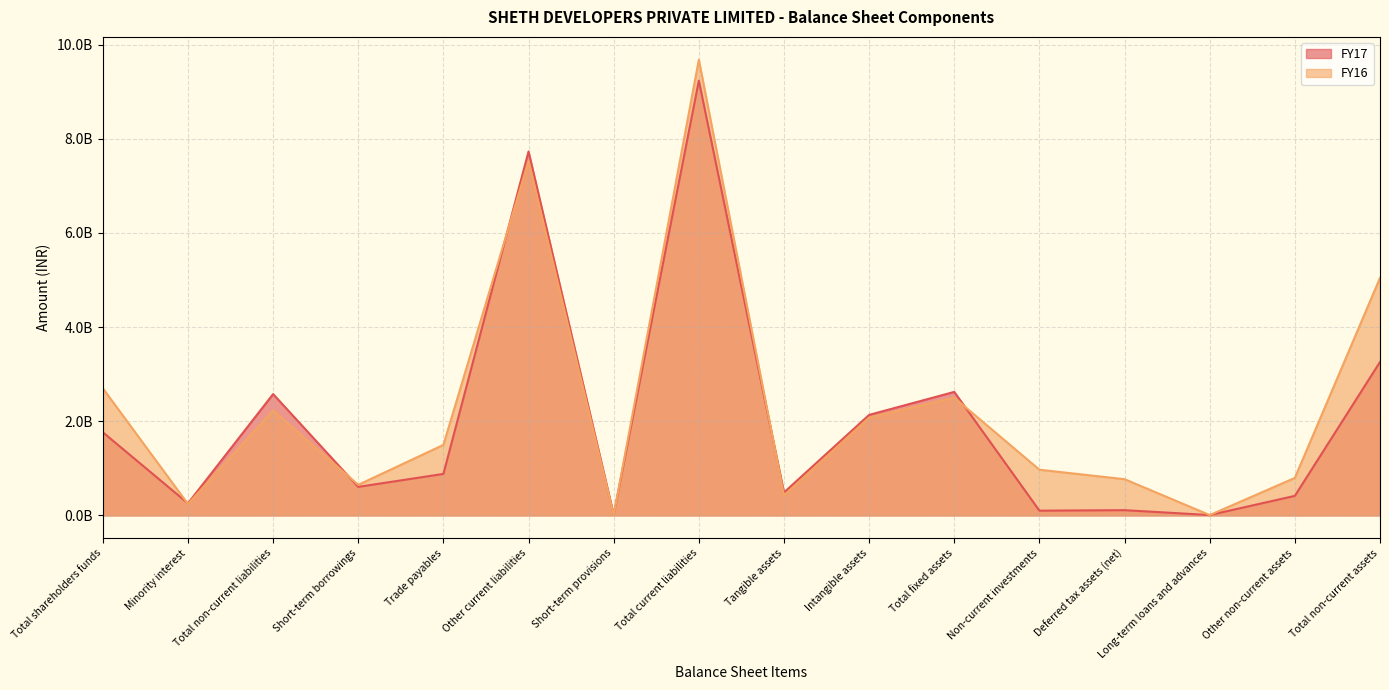

What is the average value of the FY17 series?

2013006938